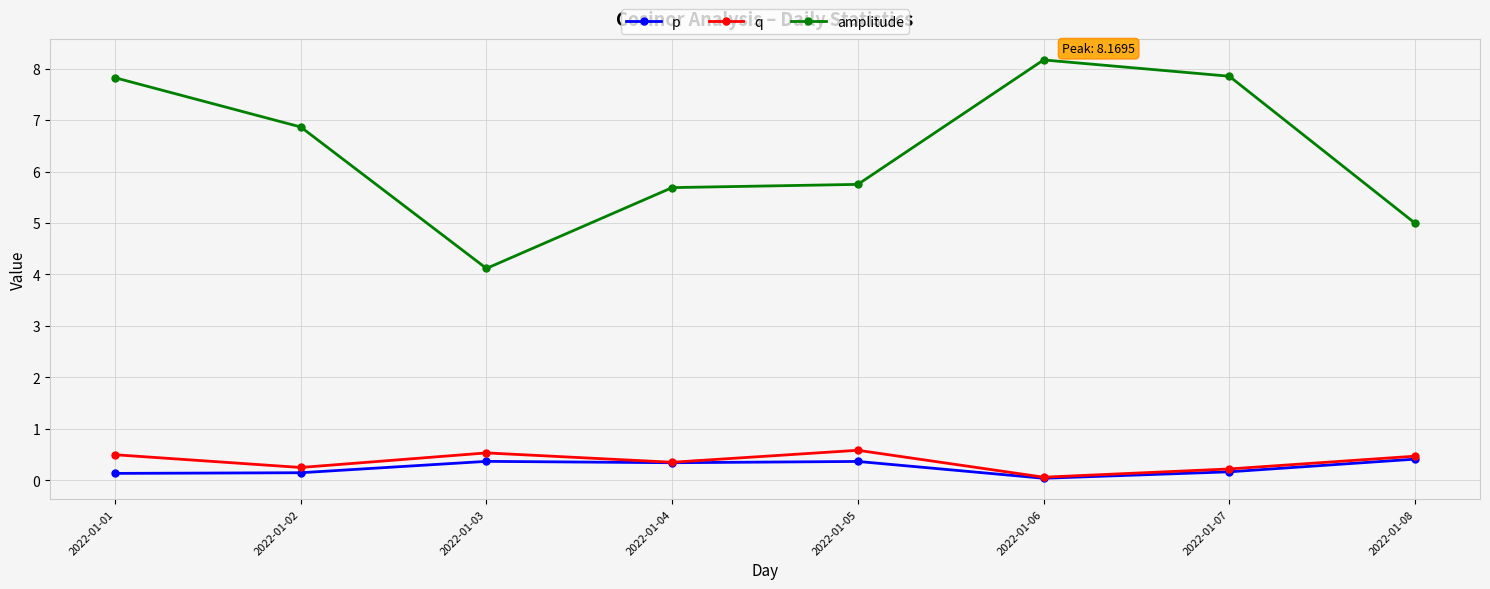

True or false: amplitude and p cross at least once.

False